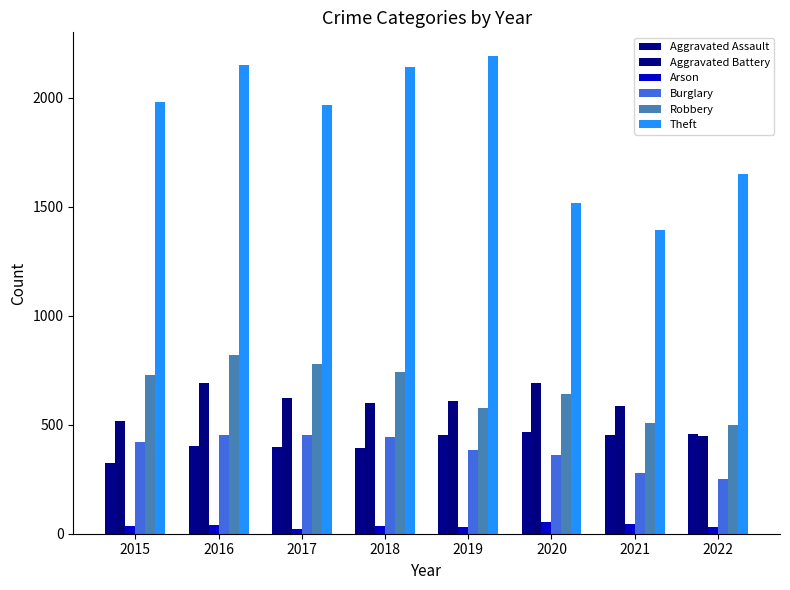

Which series has the largest total across all categories?

Theft